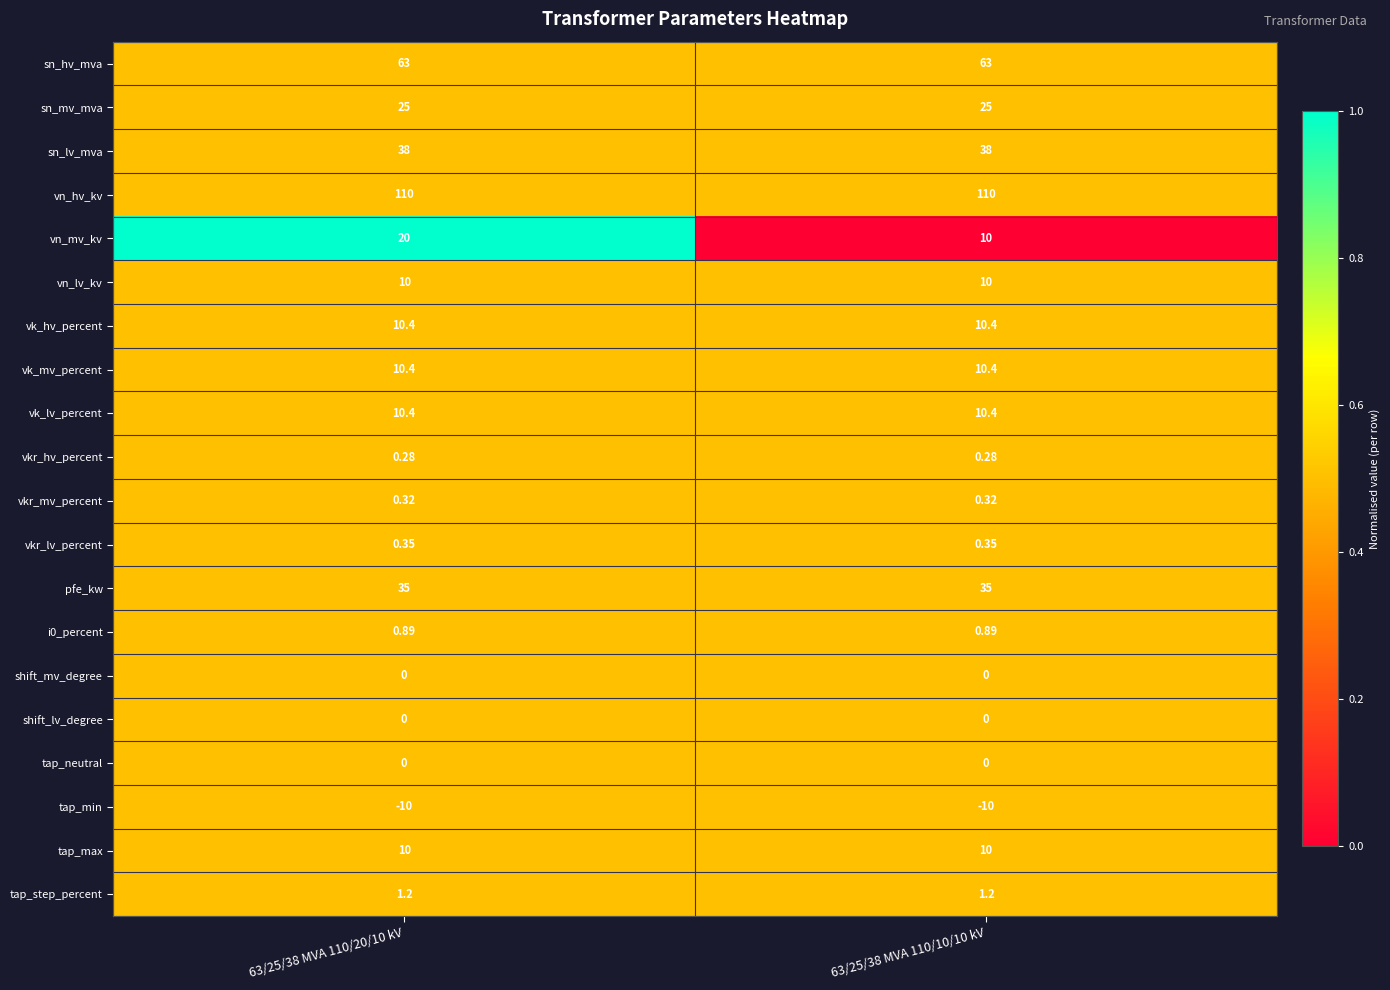

Which series has the widest spread of values?

vn_mv_kv